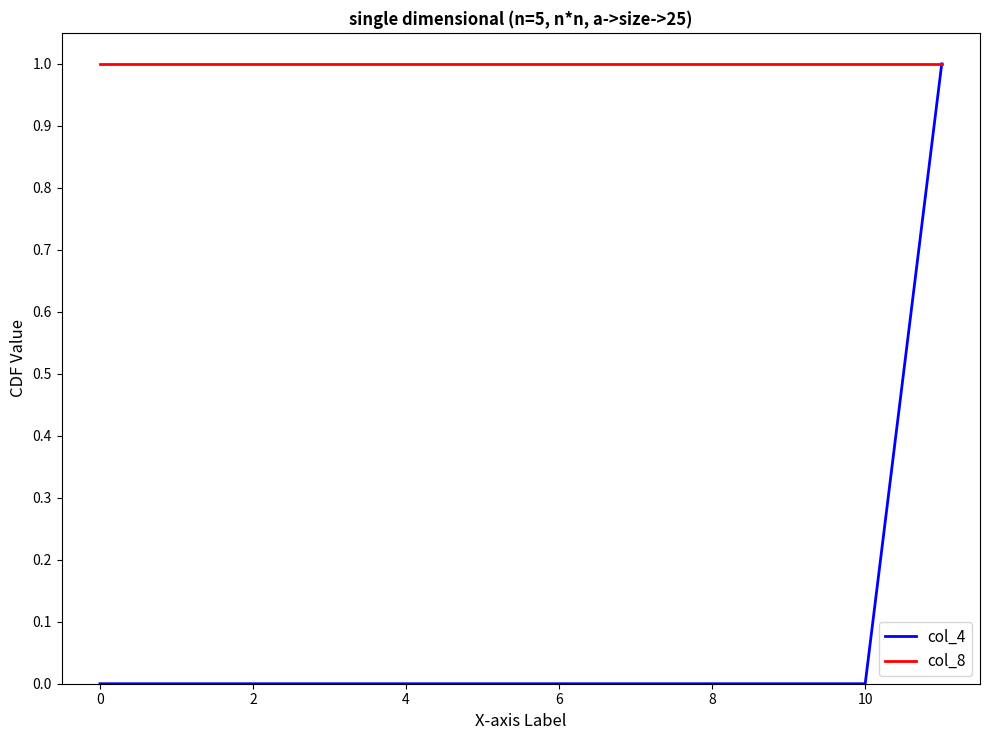

What is the maximum value for col_4?

1